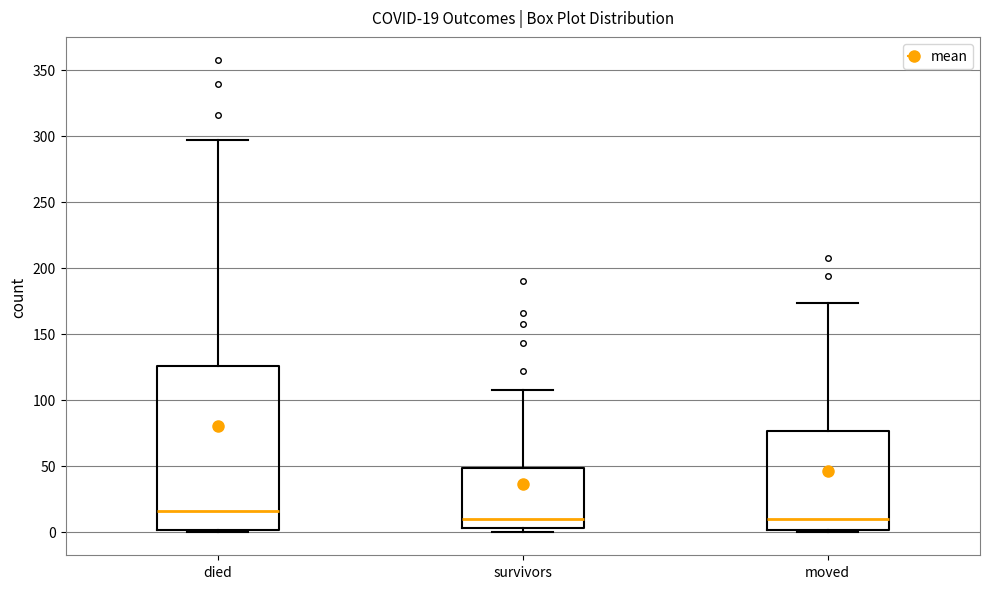

Which box is the tallest, from its lower edge to its upper edge?

died